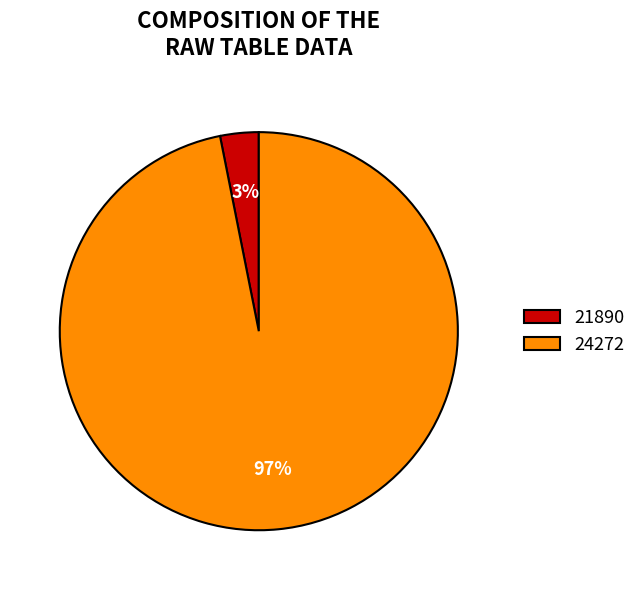

To the nearest percent, what is the difference between the largest and smallest slice percentages?

94%